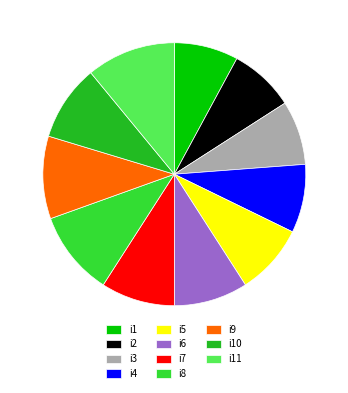

True or false: i11 accounts for 21% of the total.

False